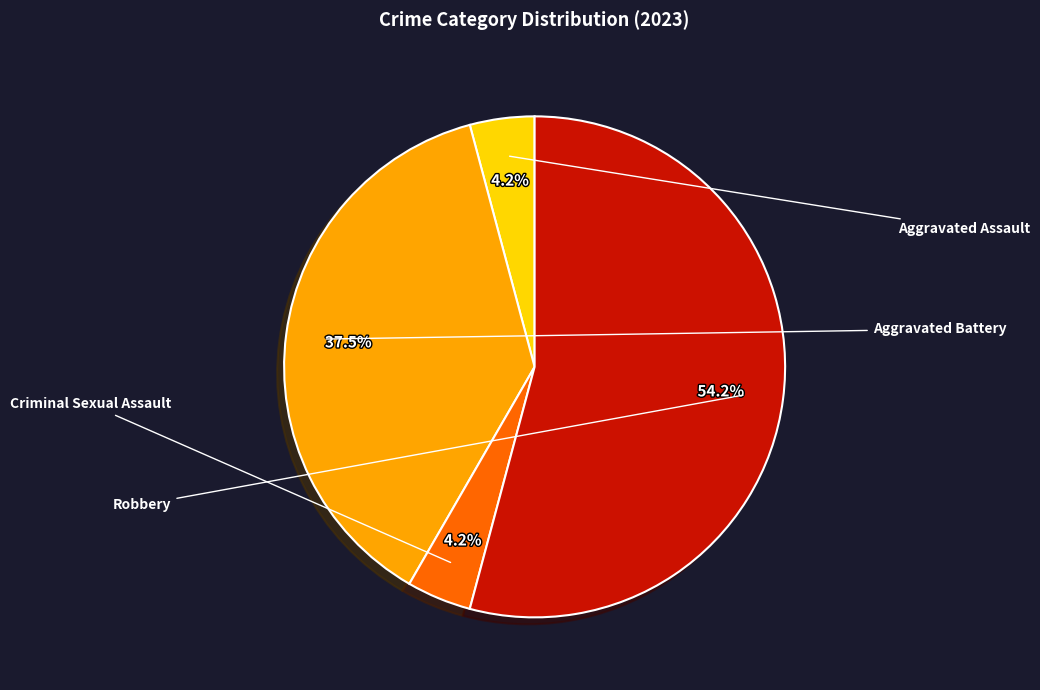

To the nearest percent, what percentage of the pie is Aggravated Battery?

38%